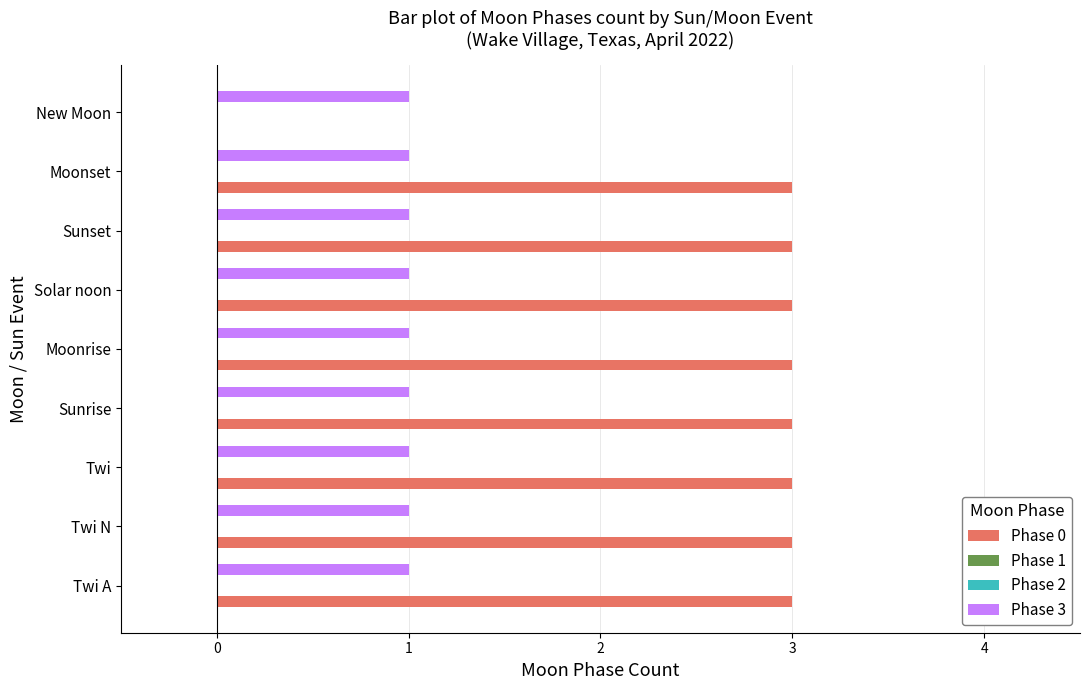

The Phase 0 series shows 3.0 at Sunset. True or false?

True